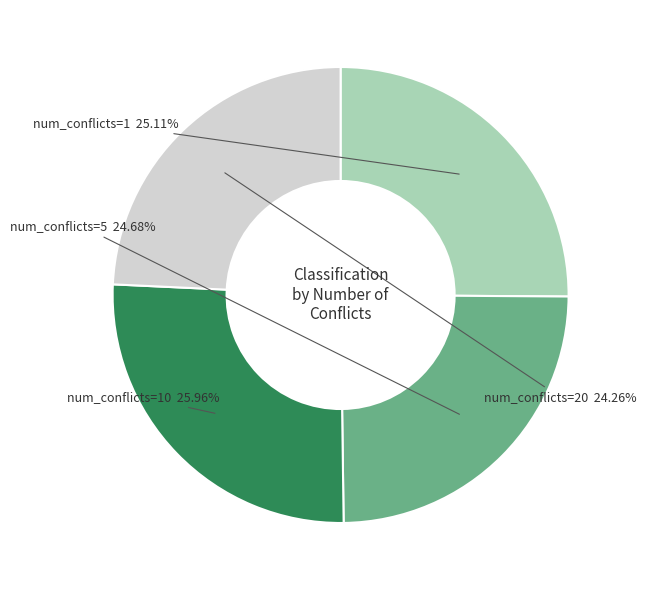

Is there any slice that represents more than half of the pie?

No